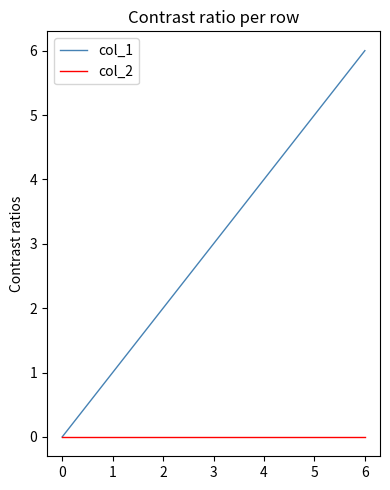

List the series in order of their peak value, lowest first.

col_2, col_1